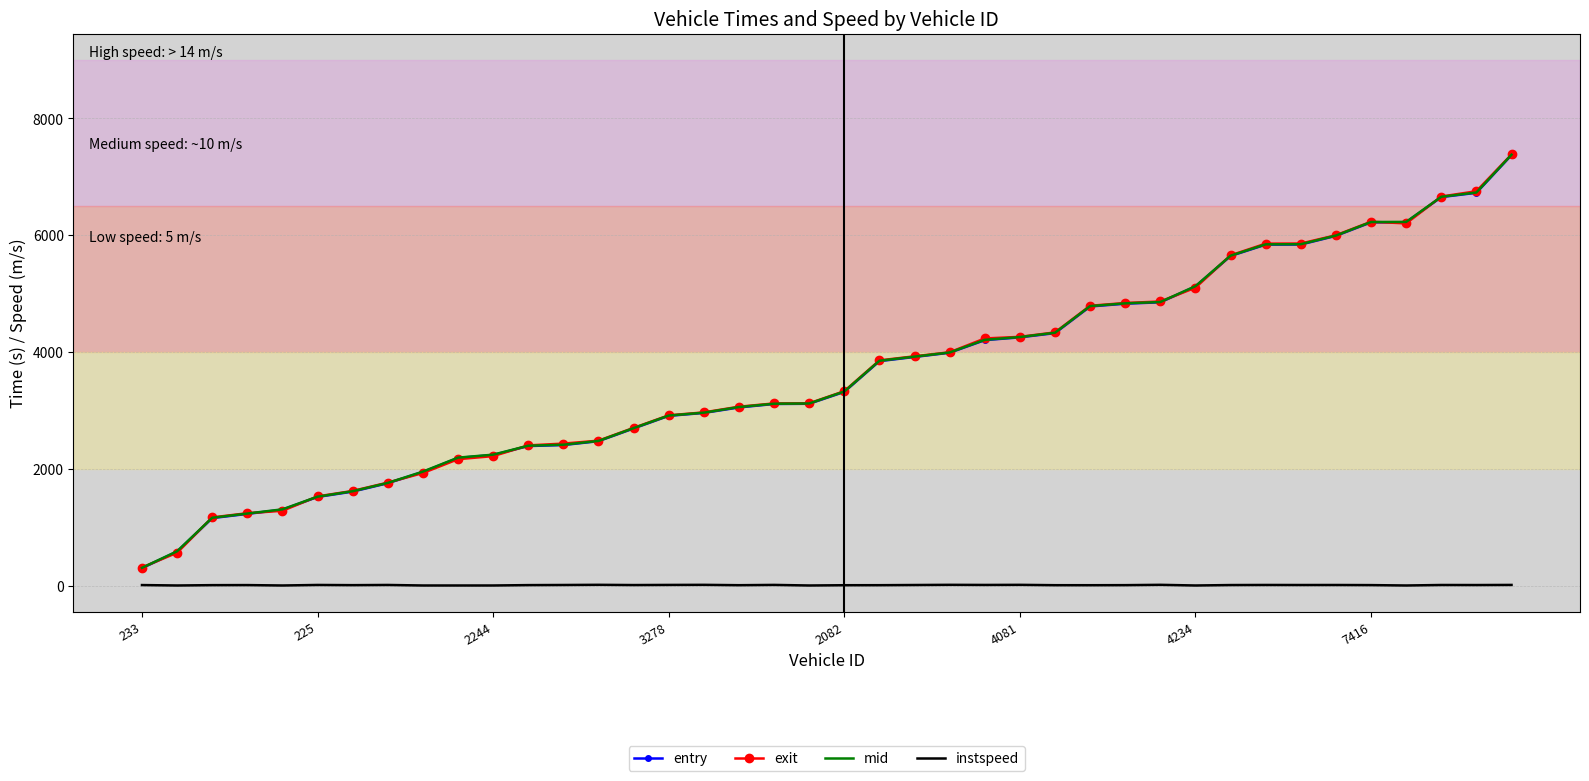

What is the maximum value for entry?

7372.9